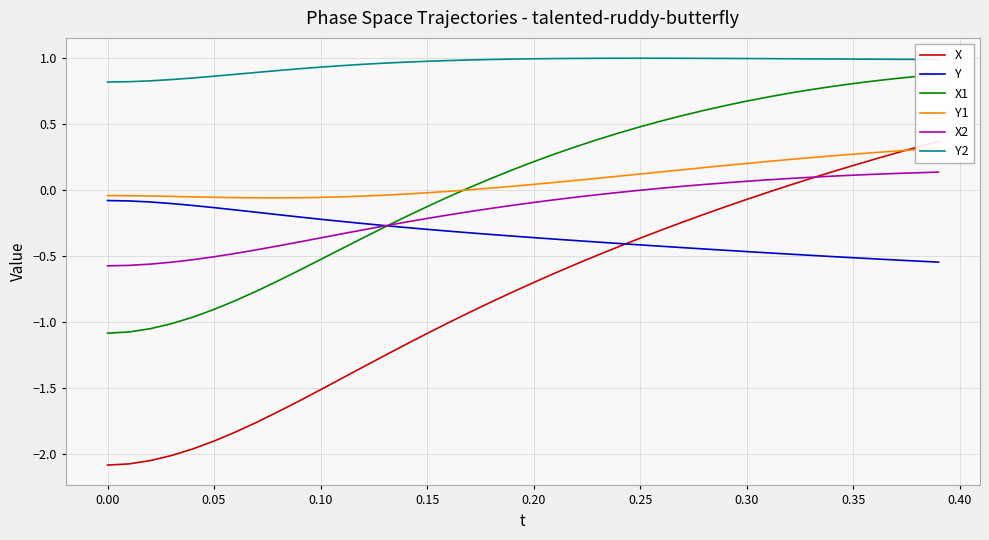

True or false: Y2 has a value of 1.7 at 0.15.

False